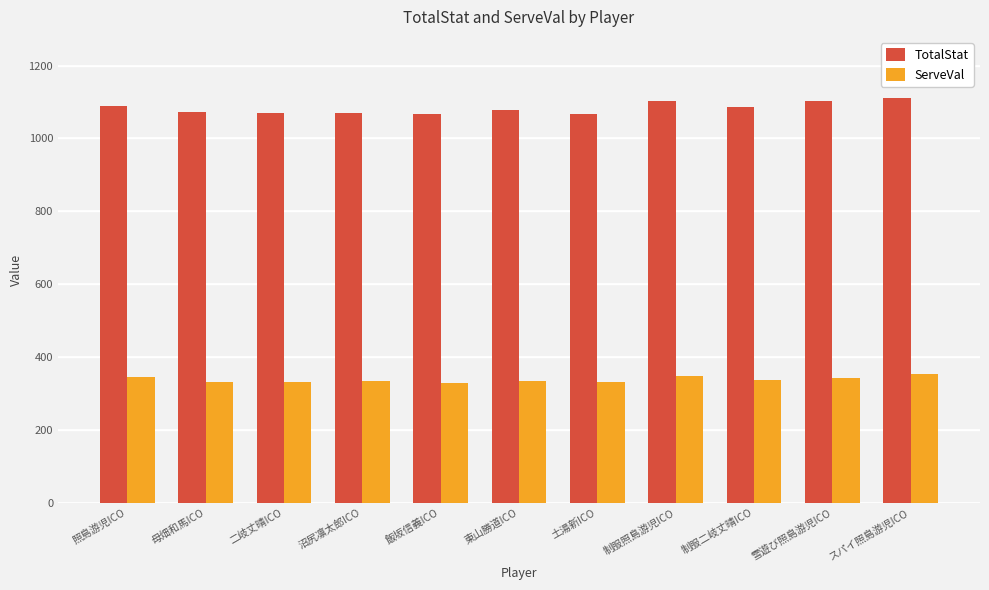

Is the value of ServeVal at 制服二岐丈晴ICO greater than the value of TotalStat at 制服二岐丈晴ICO?

No